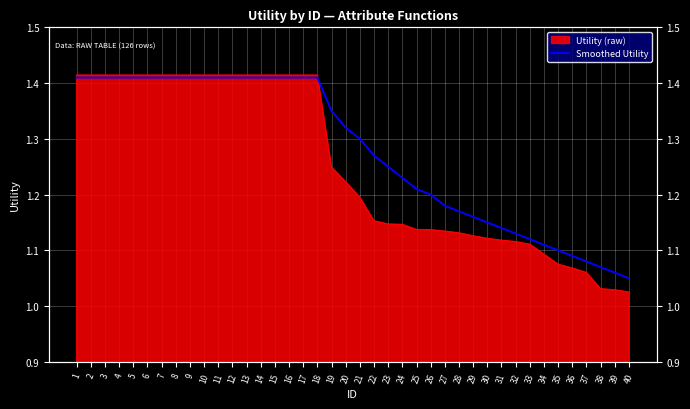

At which label is the value closest to 1?

40